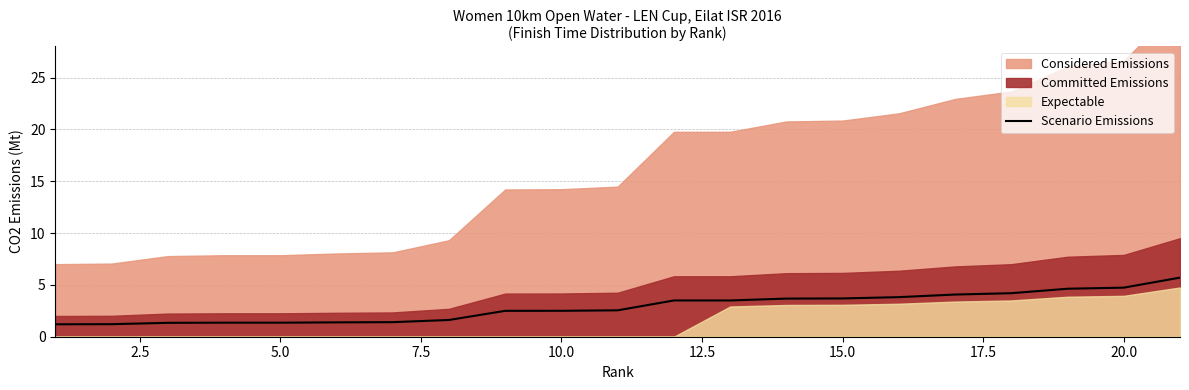

What is the difference between the maximum and minimum values?

4.5